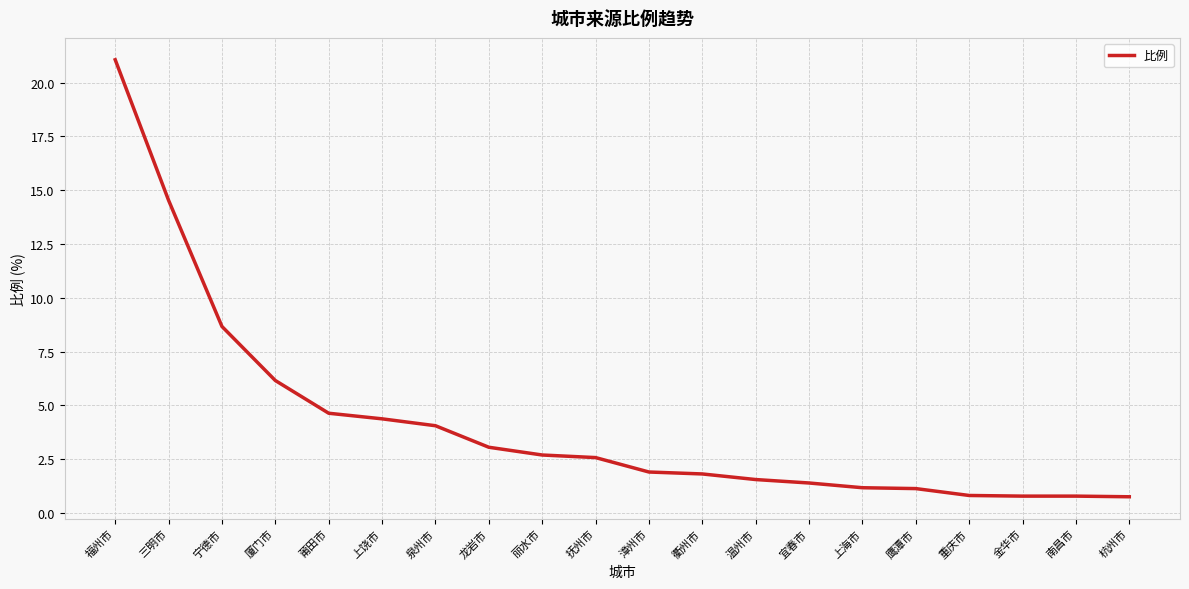

What is the minimum value shown in the chart?

0.8